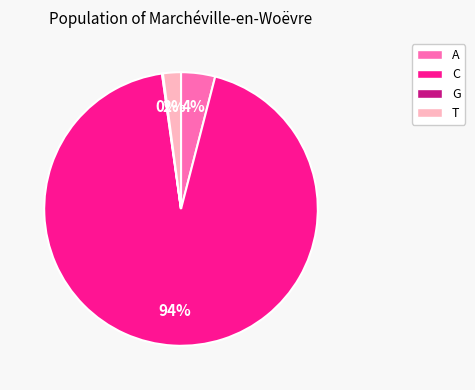

Is the sum of T and A greater than half?

No